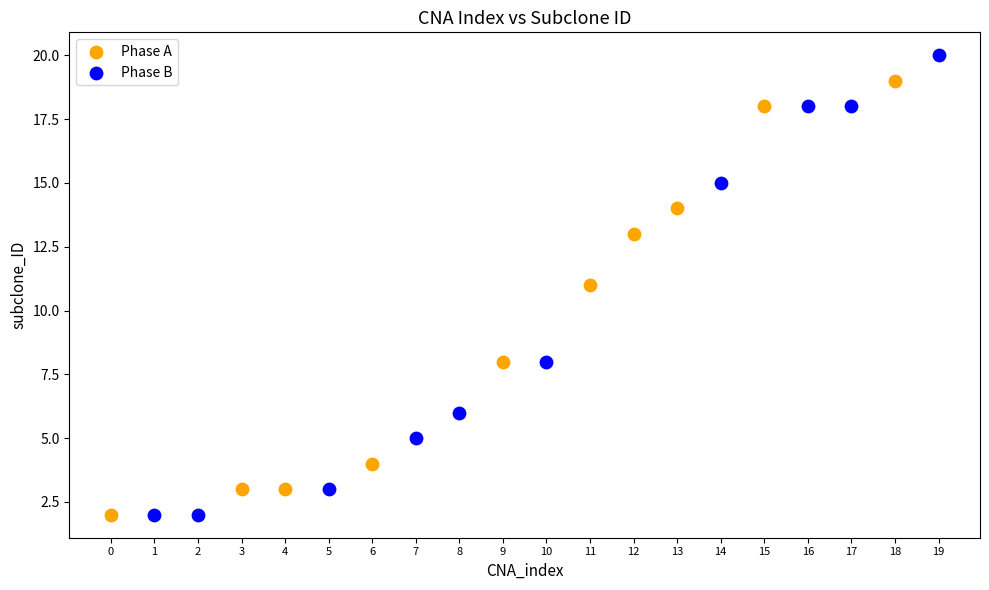

Which series contains the highest Y value?

Phase B